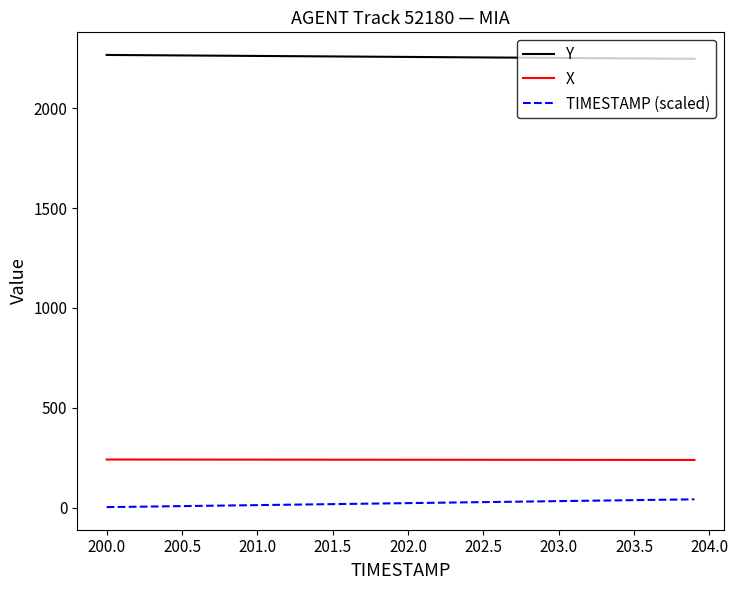

Which series has the largest total across all categories?

Y